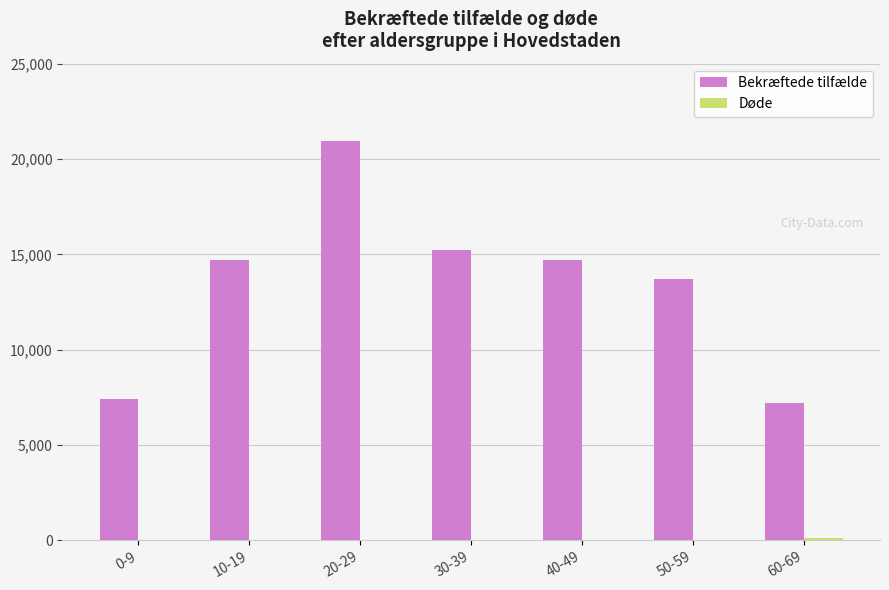

Which label corresponds to the largest value in the chart?

20-29